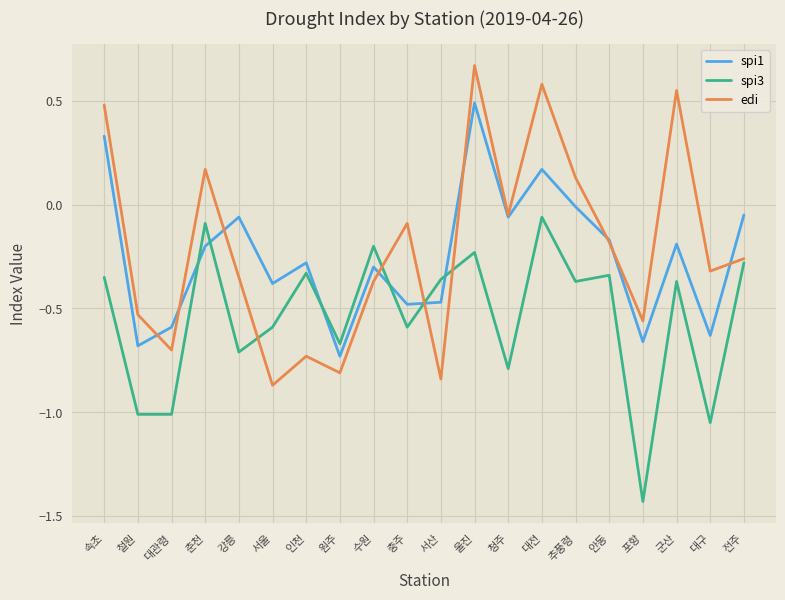

At which category does the chart reach its peak across all series?

울진